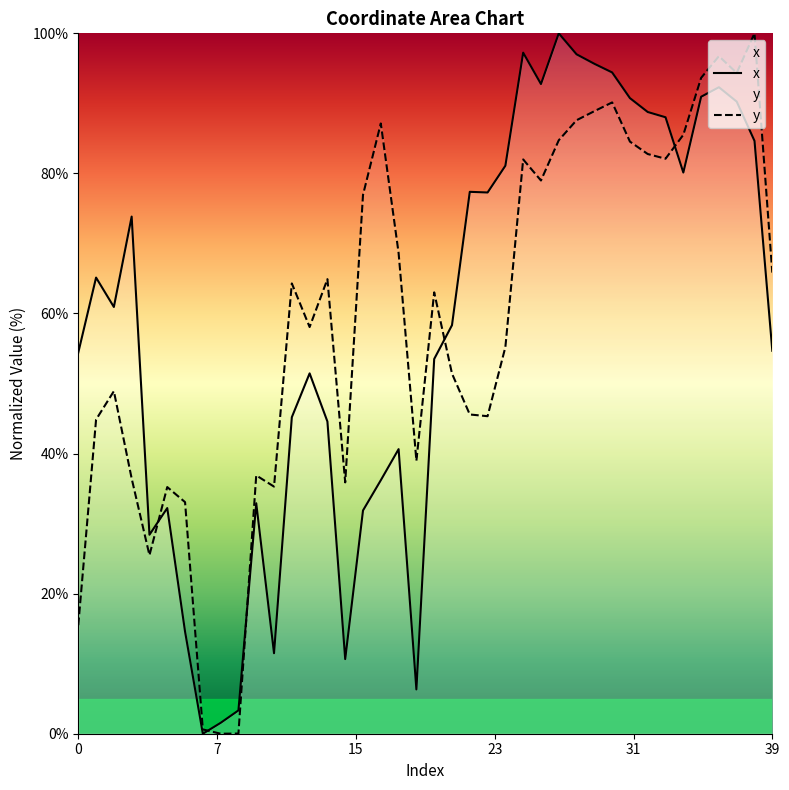

Which category has the lowest value in the y series?

8